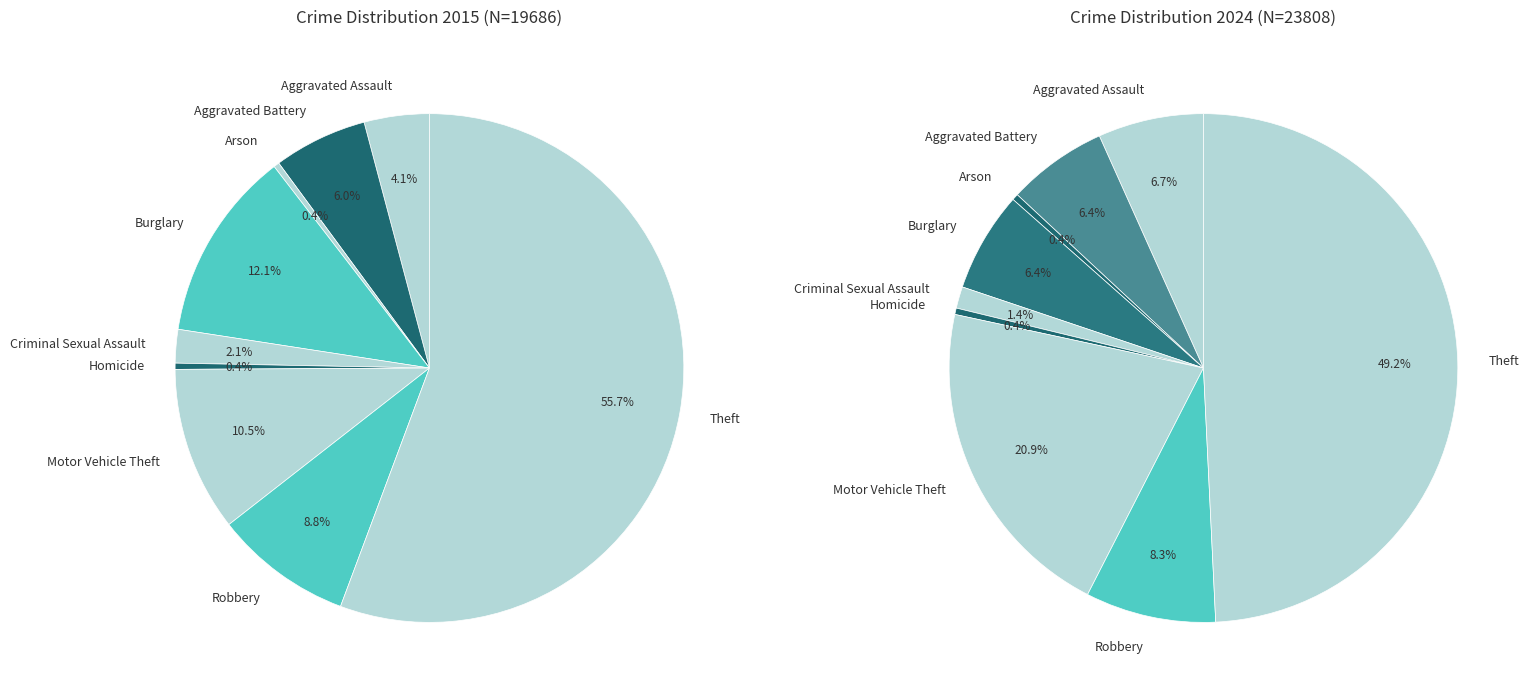

Is it true that 6 is 25% of the pie?

False